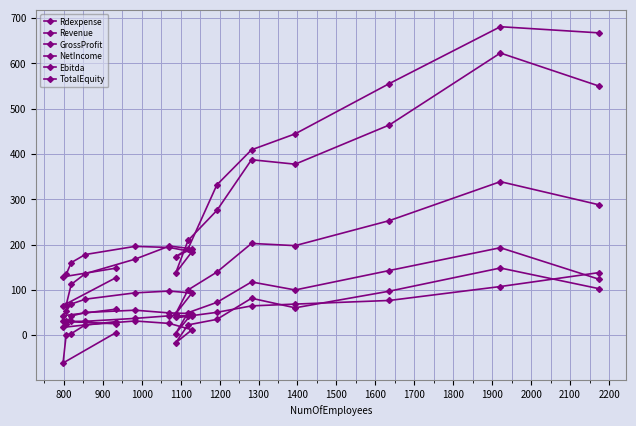

What is the sum of the TotalEquity values at 900 and 1300?

263.7